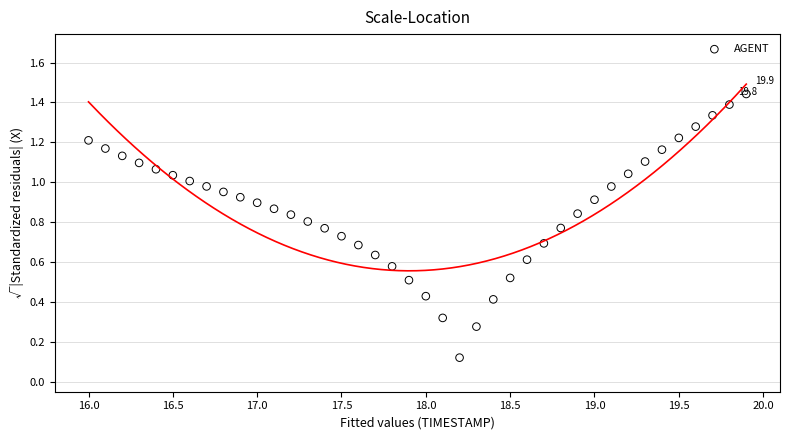

What is the range of X values (max minus min)?

3.9